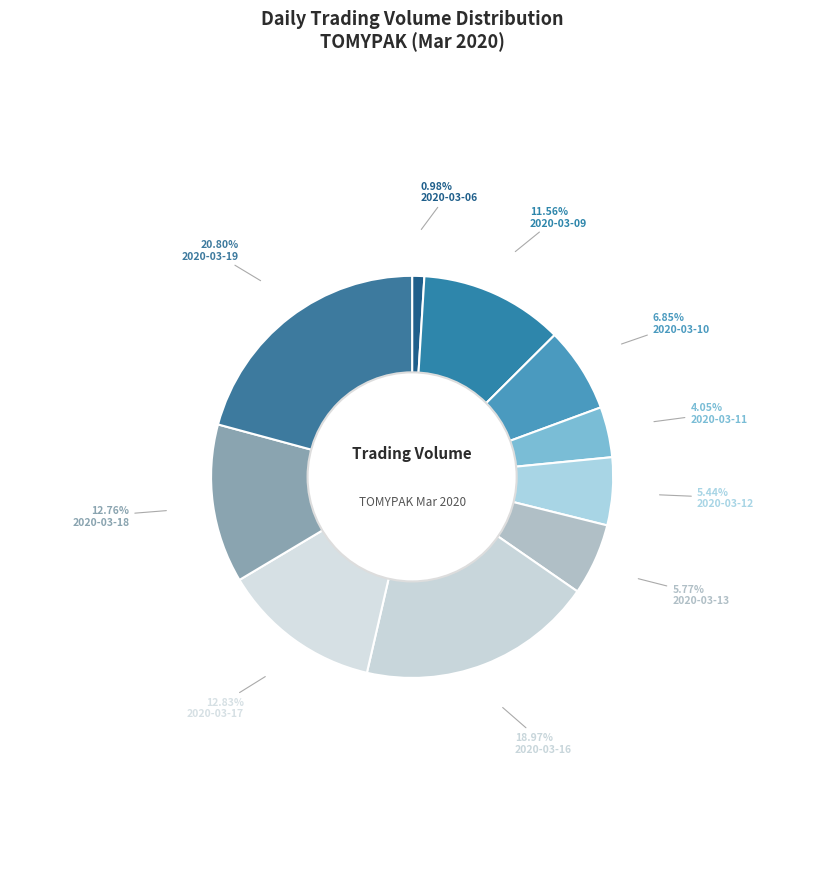

Is it true that 2020-03-12 is 1% of the pie?

False